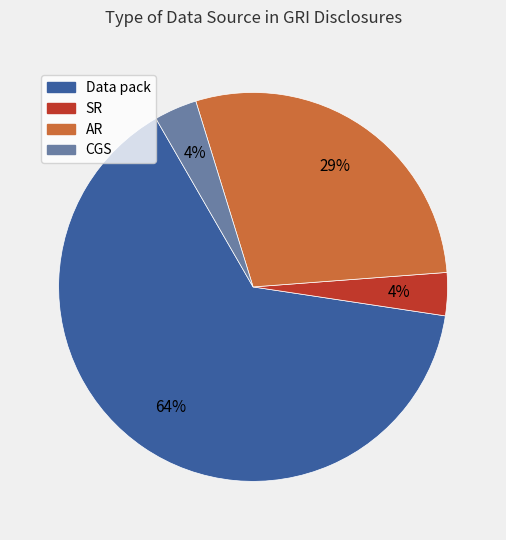

Which category has the biggest portion of the pie?

Data pack